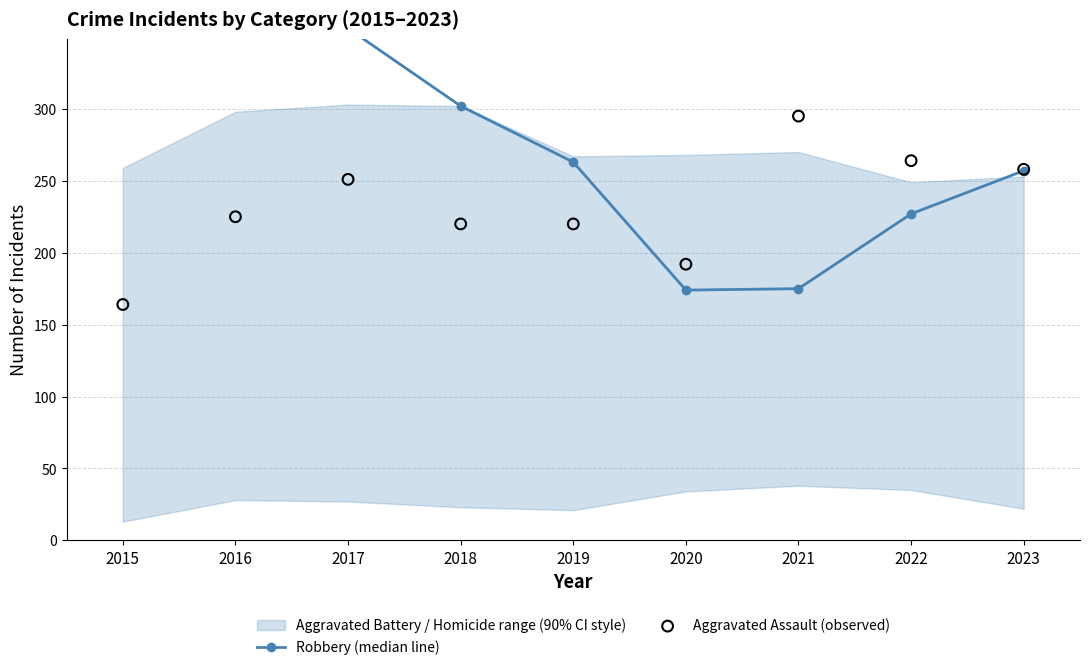

At which category is the sum across all series the highest?

2017